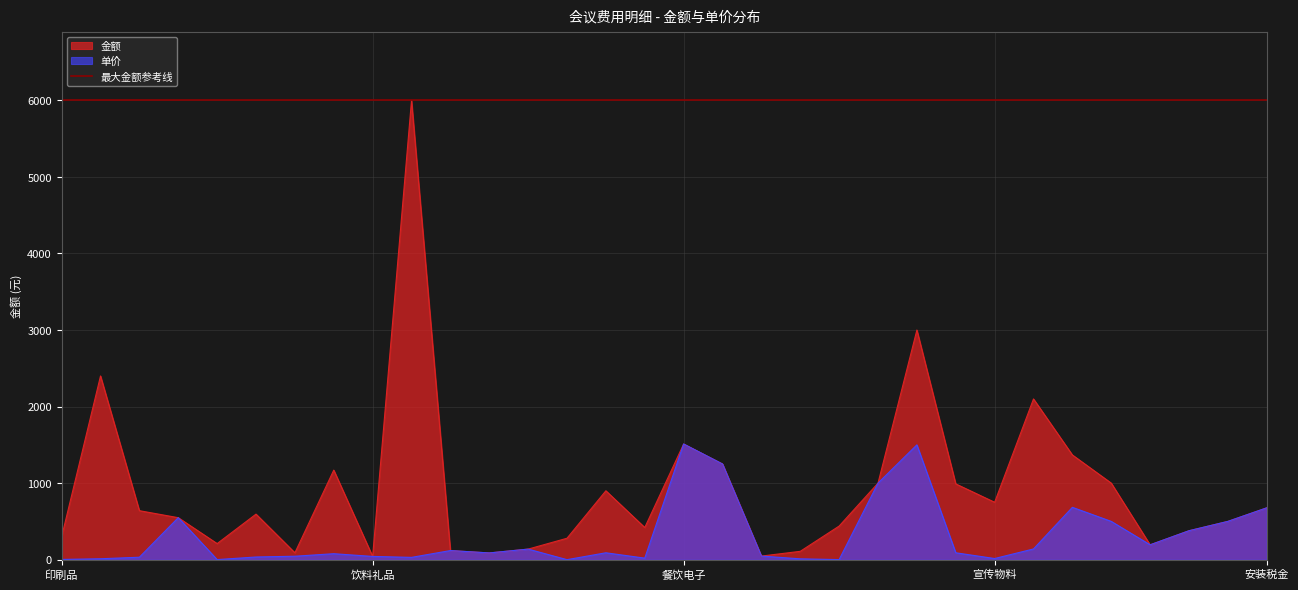

Is it true that 单价 equals 761.3 at 餐饮电子?

False